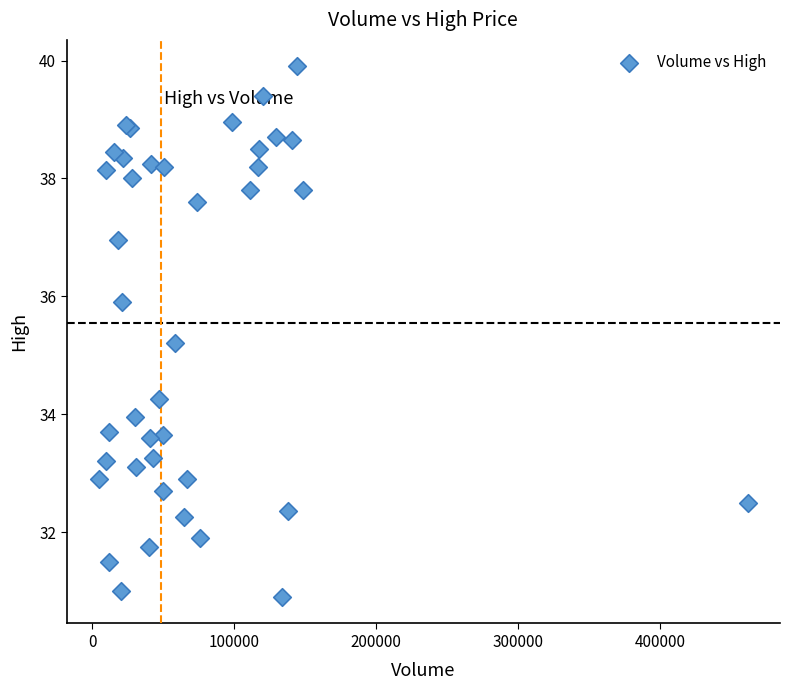

What Y value in the scatter plot is closest to 35?

35.2